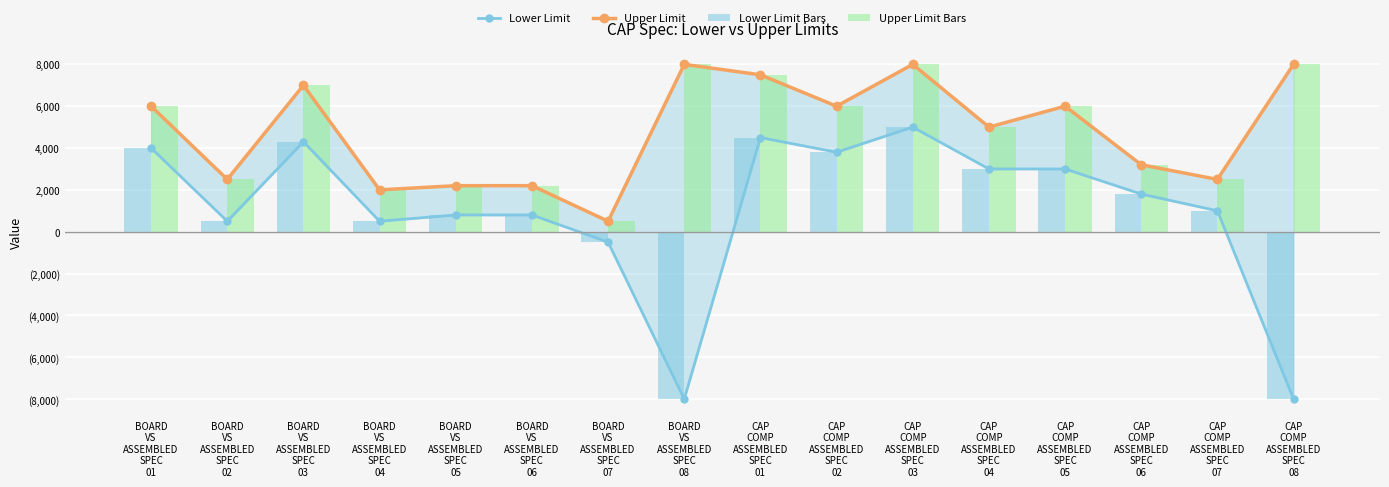

The value of Upper Limit Bars at CAP
COMP
ASSEMBLED
SPEC
01 is 7500. True or false?

True